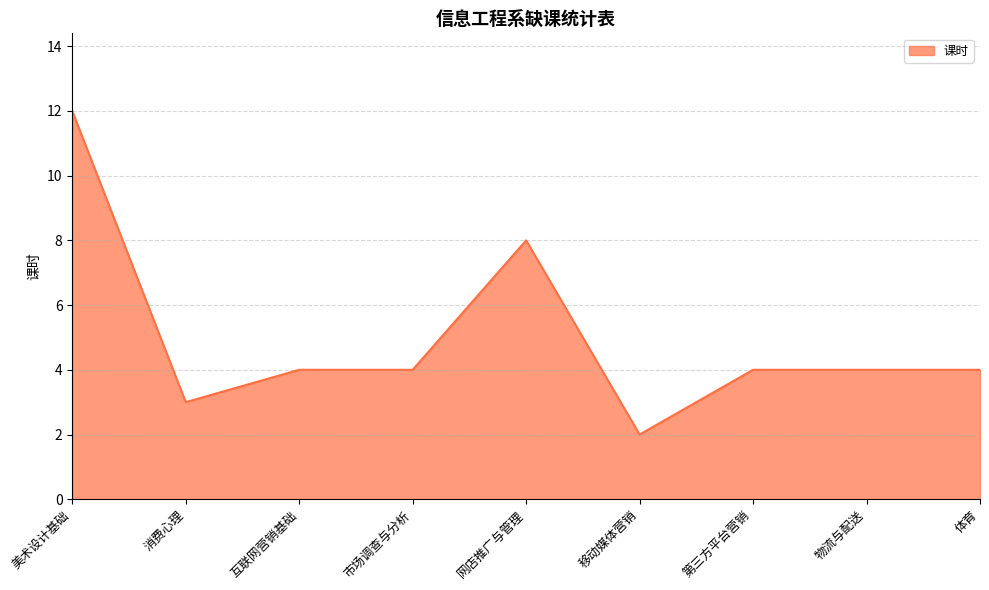

What position from the left is 网店推广与管理?

5